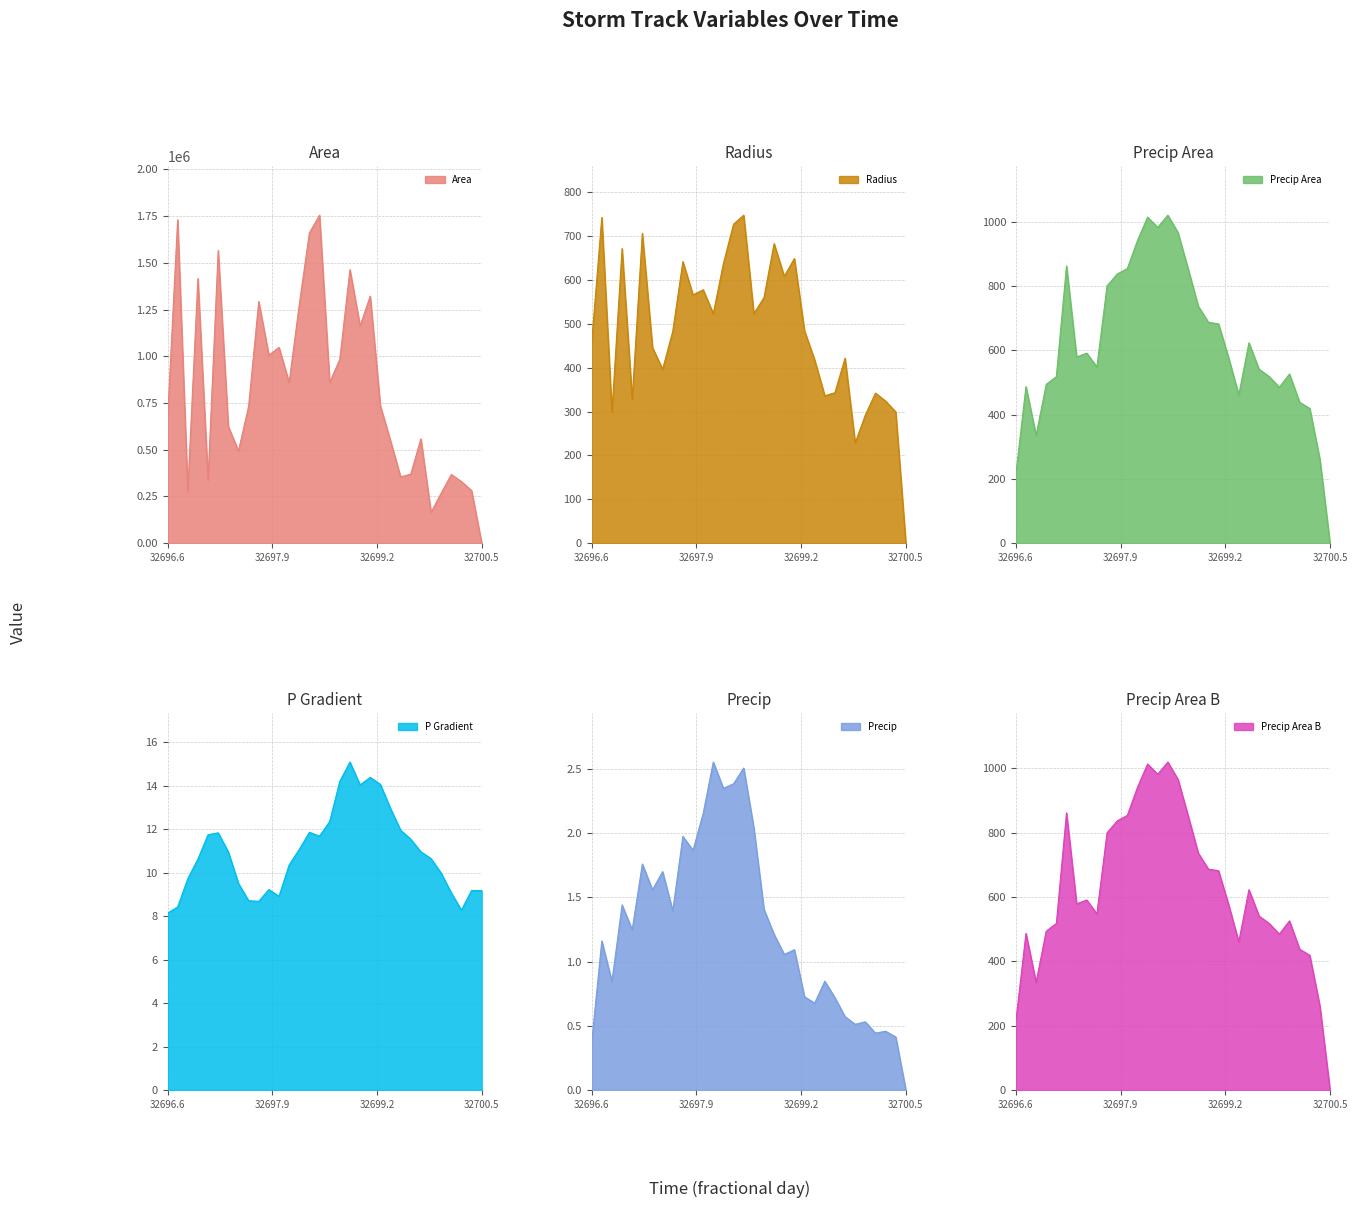

What is the maximum value shown in the chart?

1755000.0